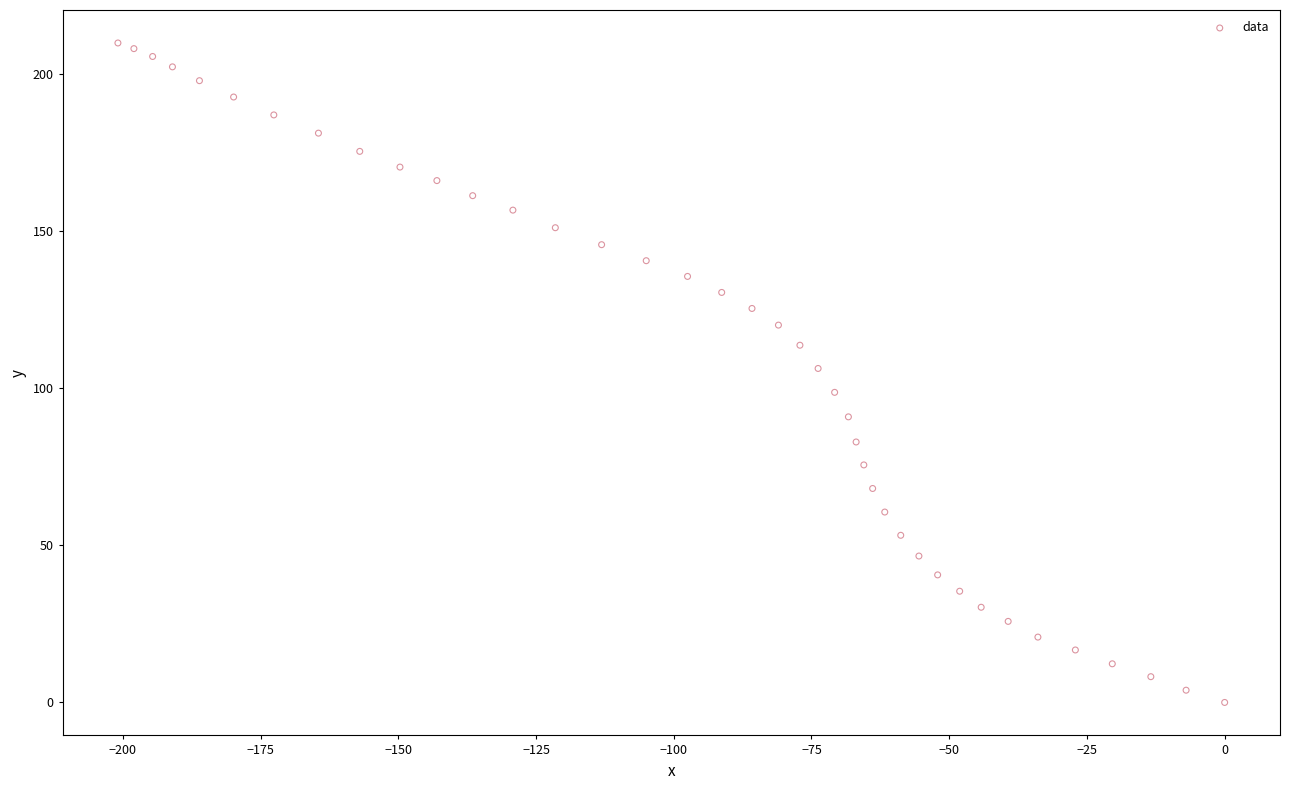

What is the range of X values (max minus min)?

200.9